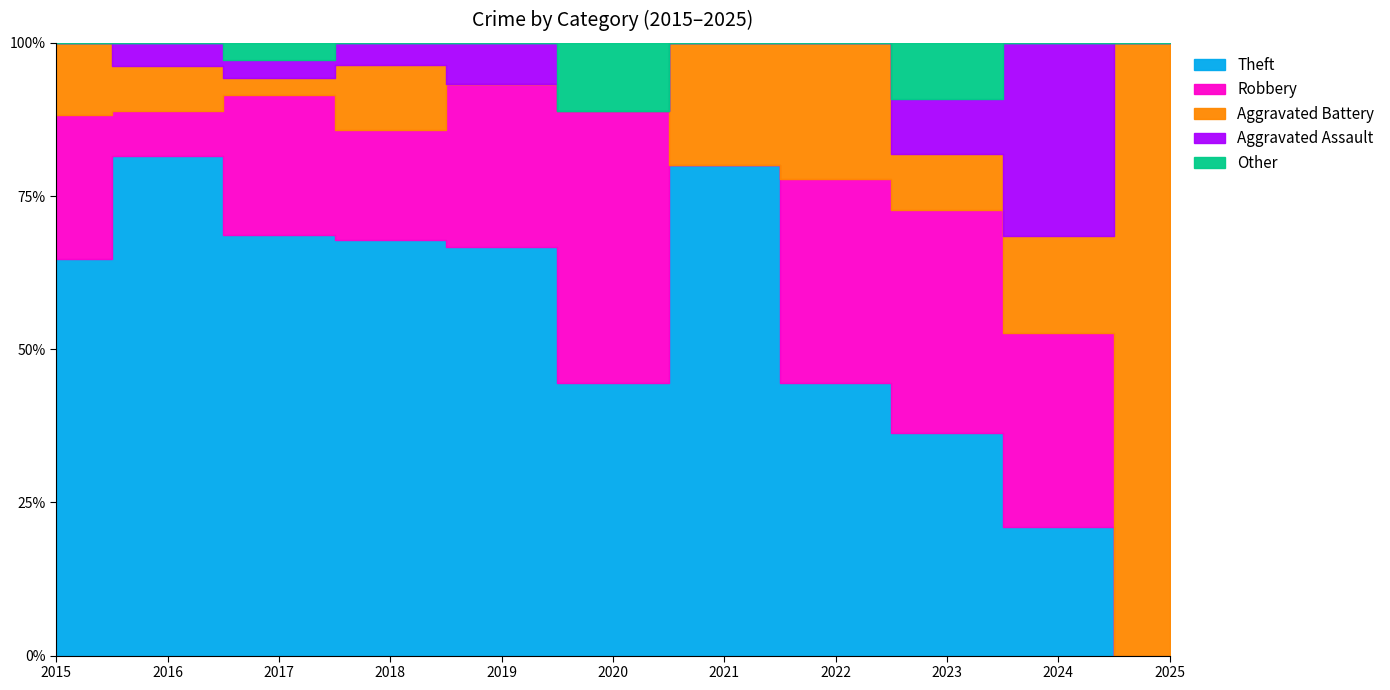

What is the difference between the Other values at 2023 and 2015?

1